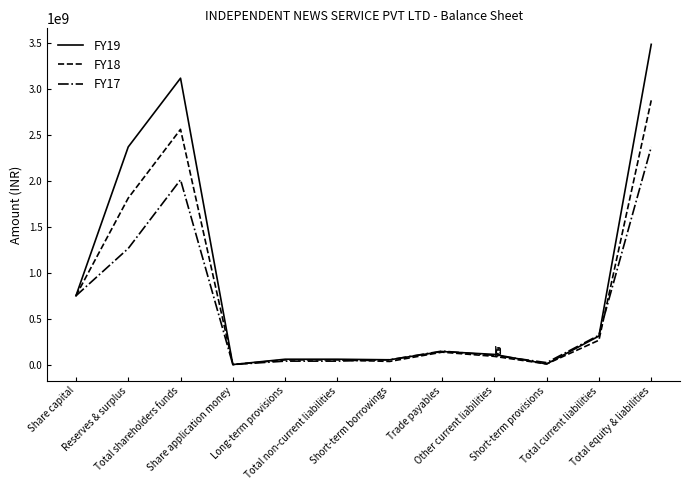

Which series has the largest range (max minus min)?

FY19